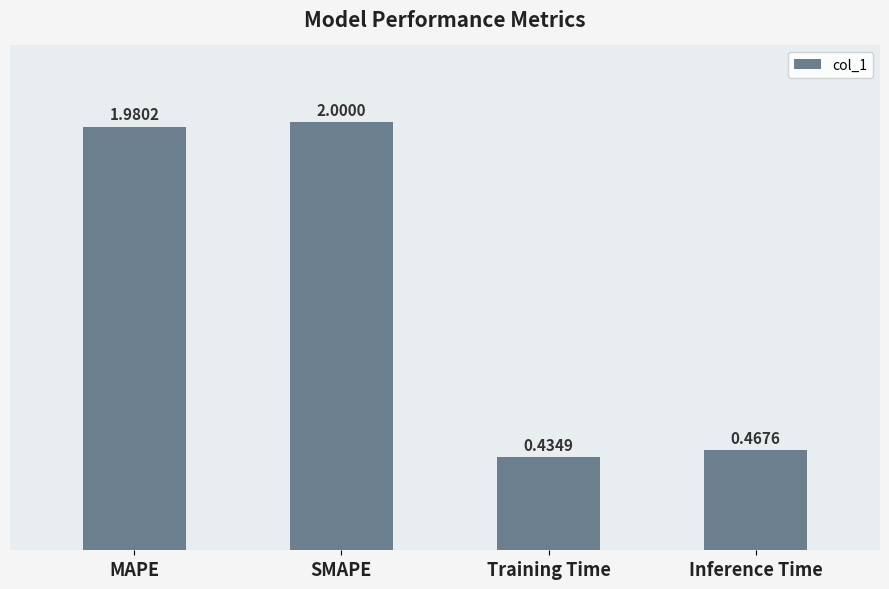

Are the bars horizontal?

No